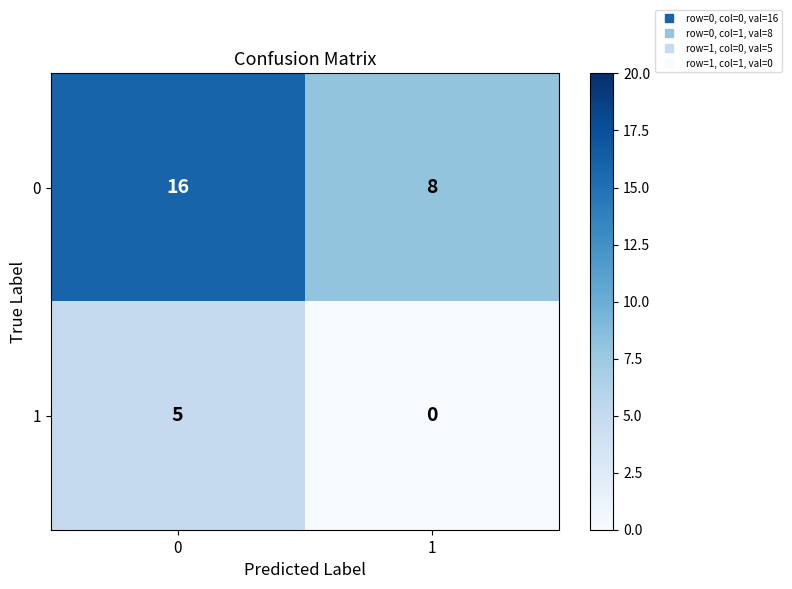

Reading right to left, transcribe all the data shown in this chart.

0: 8	16
1: 0	5